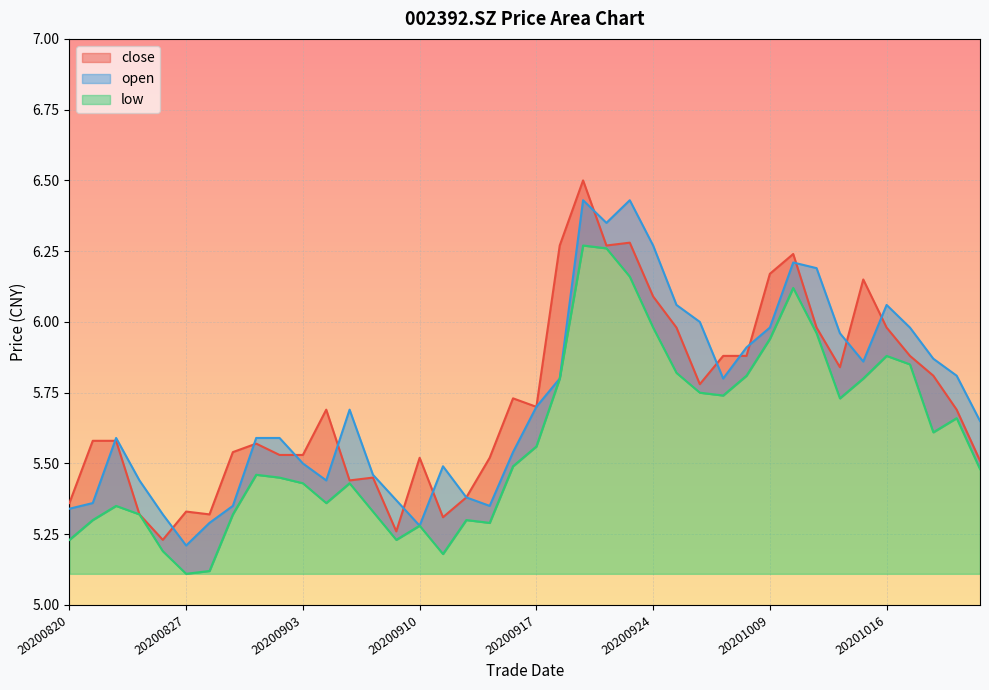

True or false: open and low cross at least once.

False